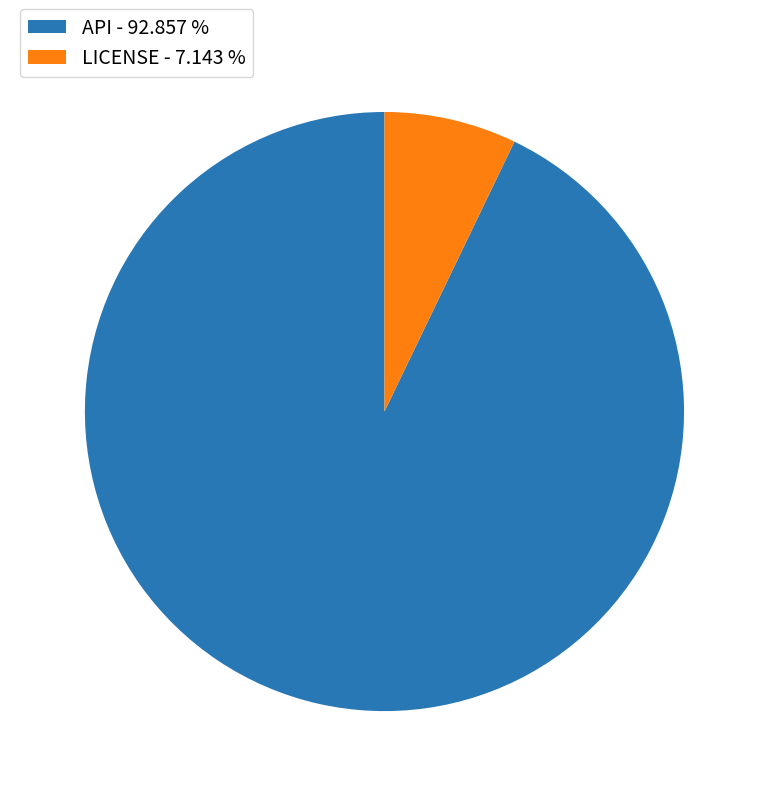

What is the largest slice in the pie chart?

API